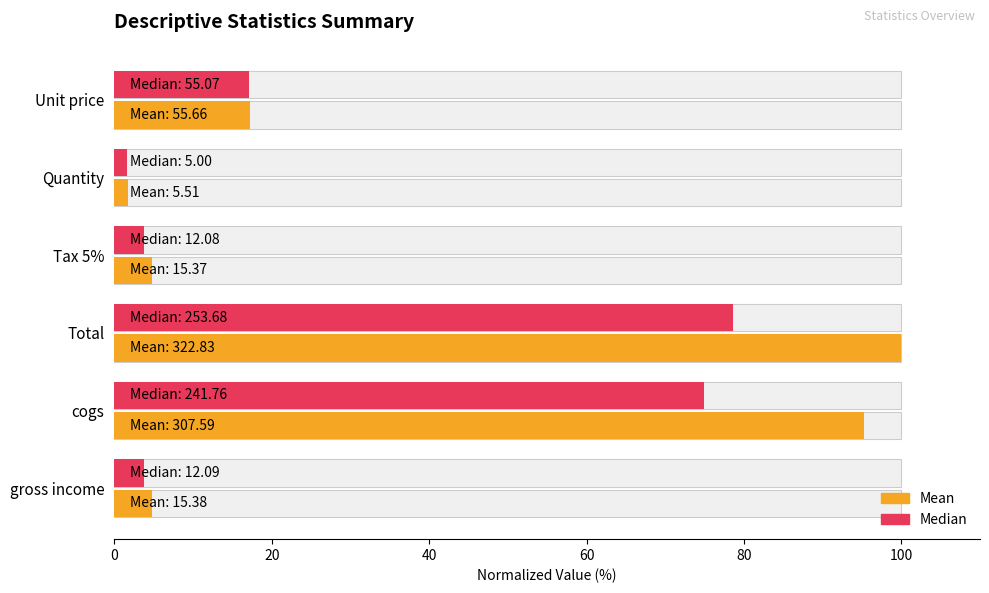

What is the difference between the highest and lowest values at gross income?

1.0